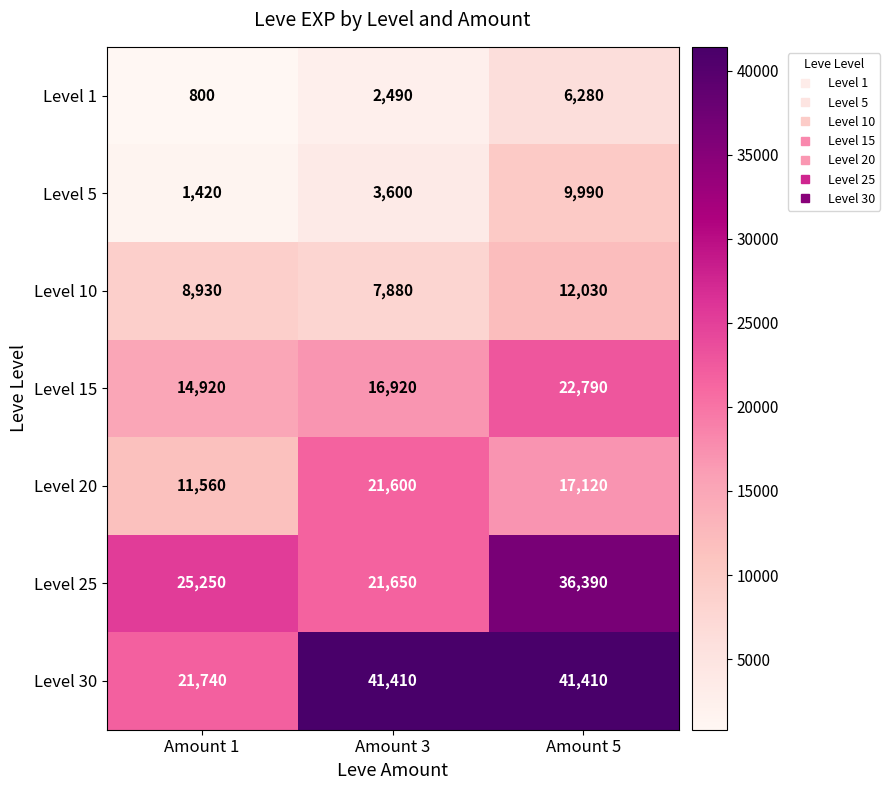

How many series are shown in this chart?

7